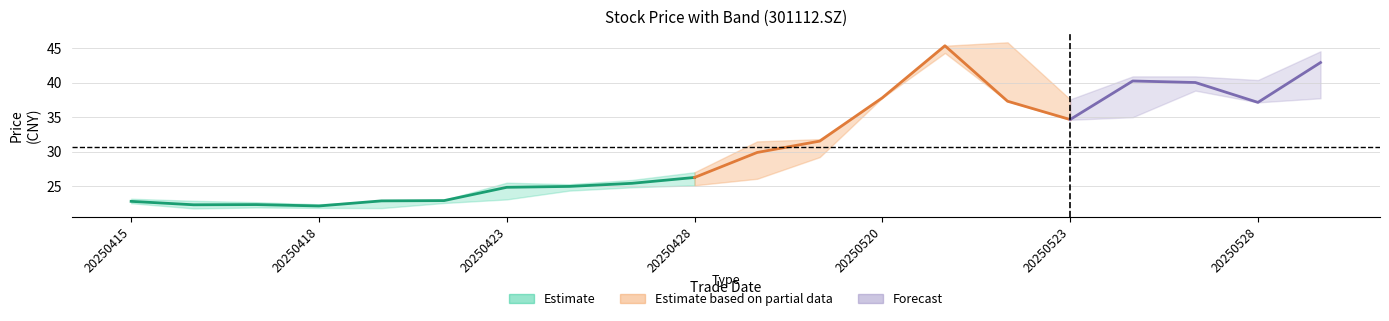

Reading left to right, list all the values displayed in this chart.

close: close=22.8	high=22.3	low=22.3	pre_close=22.1	open=22.8	5=22.9	6=24.8	7=24.9	8=25.4	9=26.2	10=29.9	11=31.5	12=37.8	13=45.4	14=37.3	15=34.7	16=40.3	17=40.0	18=37.1	19=42.9
high: close=23.1	high=22.9	low=22.6	pre_close=22.3	open=22.8	5=23.0	6=25.5	7=25.3	8=25.9	9=27.0	10=31.5	11=31.8	12=37.8	13=45.4	14=45.9	15=37.6	16=40.9	17=40.9	18=40.4	19=44.6
low: close=22.5	high=21.7	low=21.9	pre_close=21.8	open=21.8	5=22.5	6=23.1	7=24.3	8=24.8	9=25.1	10=26.1	11=29.2	12=37.8	13=44.3	14=37.3	15=34.6	16=35.0	17=38.9	18=37.1	19=37.8
pre_close: close=22.8	high=22.8	low=22.3	pre_close=22.3	open=22.1	5=22.8	6=22.9	7=24.8	8=24.9	9=25.4	10=26.2	11=29.9	12=31.5	13=37.8	14=45.4	15=37.3	16=34.7	17=40.3	18=40.0	19=37.1
open: close=23.1	high=22.8	low=22.4	pre_close=22.0	open=22.3	5=22.7	6=23.1	7=24.8	8=24.8	9=25.4	10=26.1	11=29.2	12=37.8	13=45.4	14=45.8	15=37.1	16=35.0	17=40.0	18=40.1	19=38.0